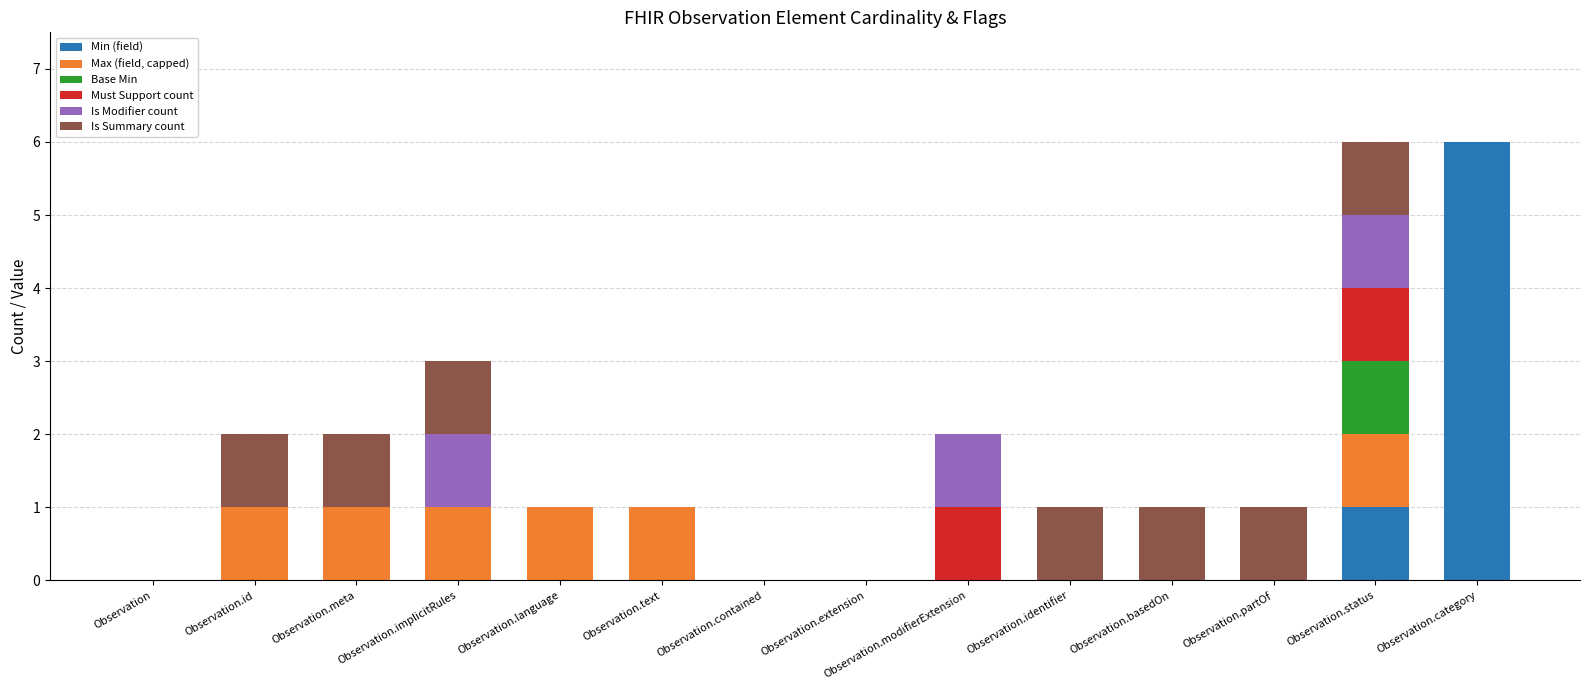

The Min (field) series shows 0 at Observation.text. True or false?

True